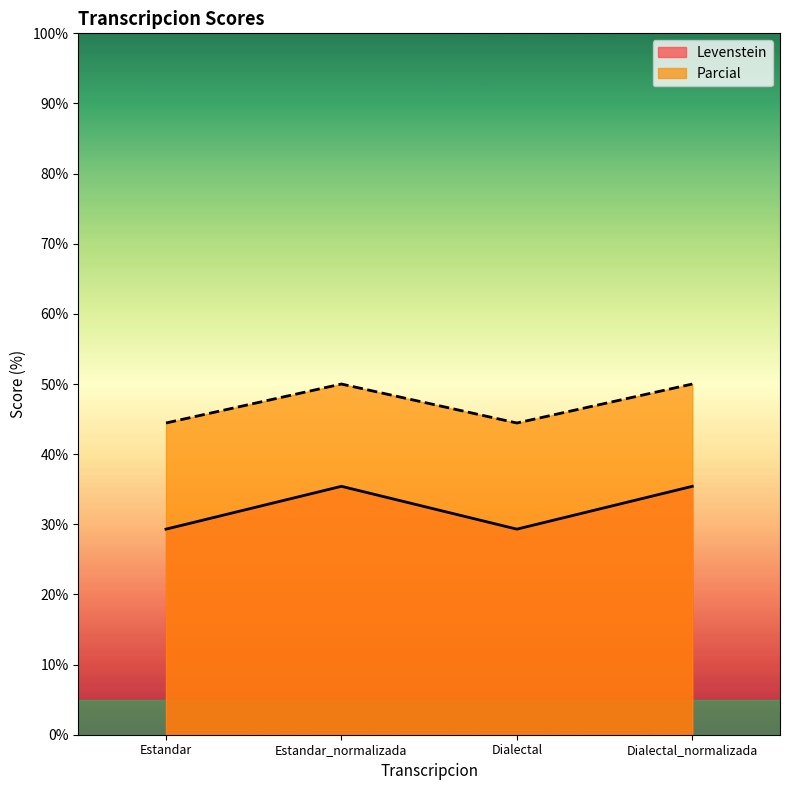

How many values in the Levenstein series are below 35?

2